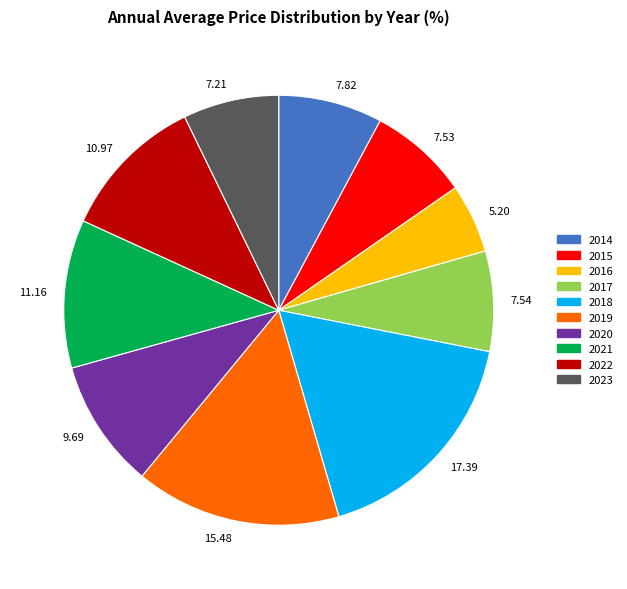

Is the sum of 7.53 and 7.21 greater than half?

No